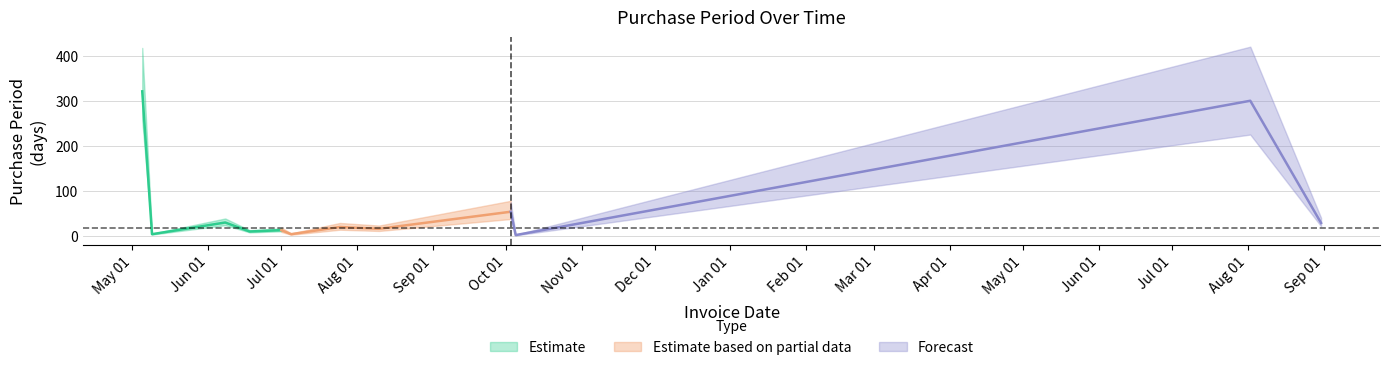

The chart shows a value of 4 at 2016-07-05. True or false?

True